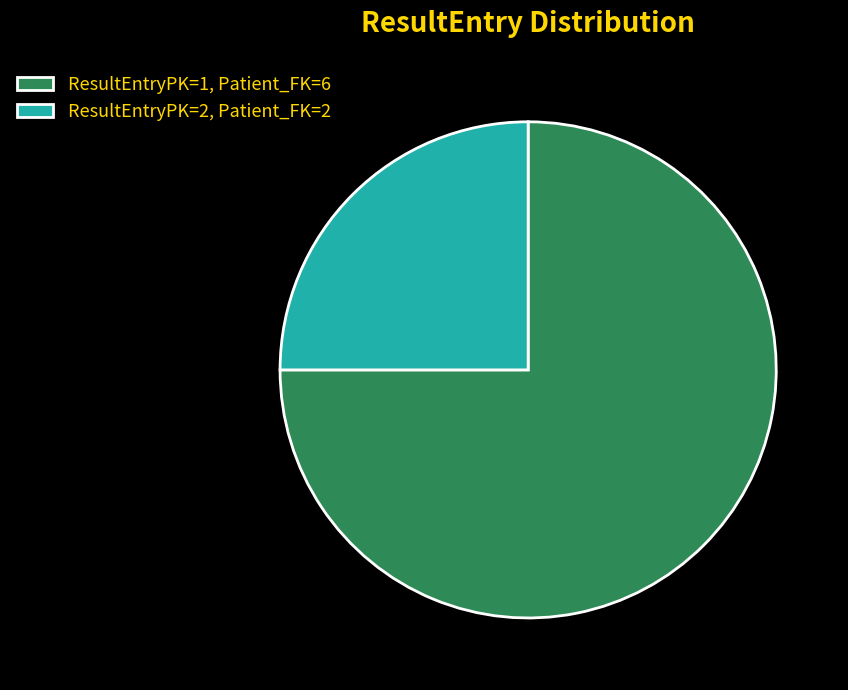

How many segments does this pie chart have?

2